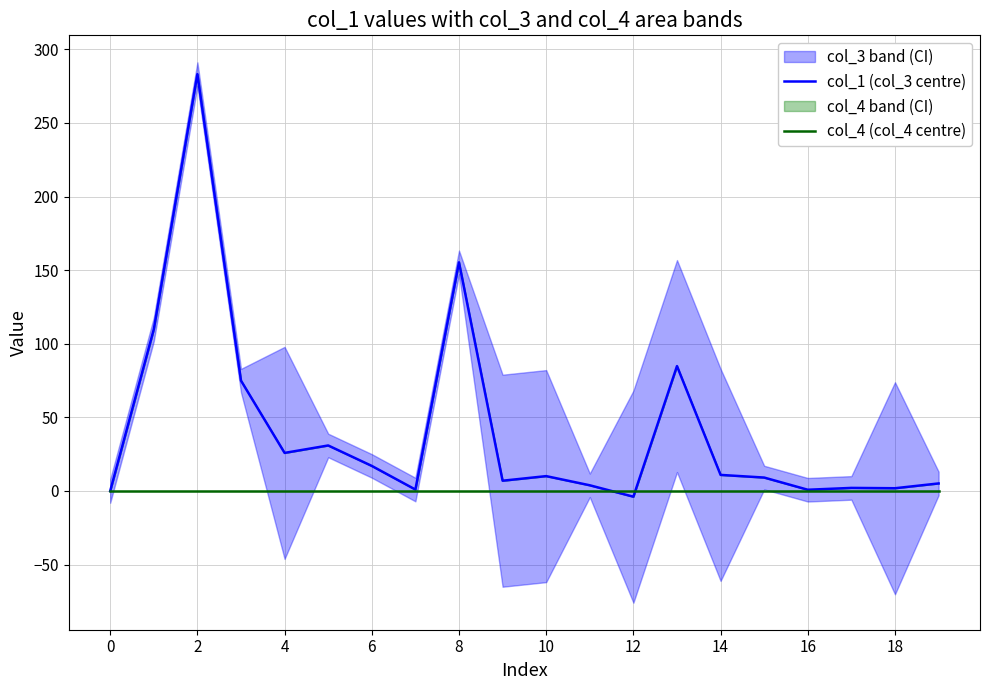

How many data points does each series have?

20